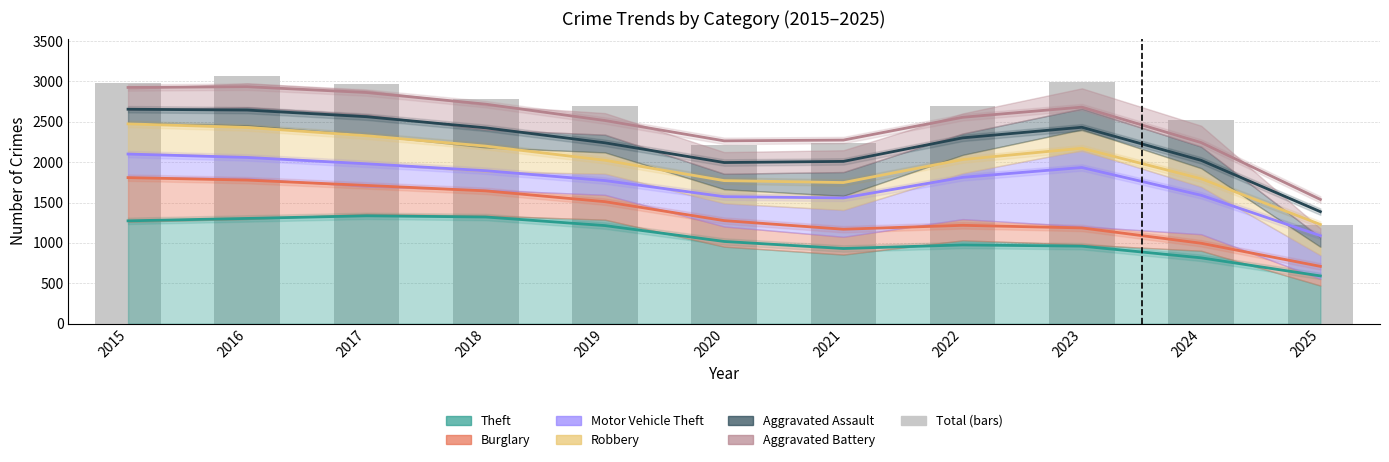

How many data points are less than 2700?

5